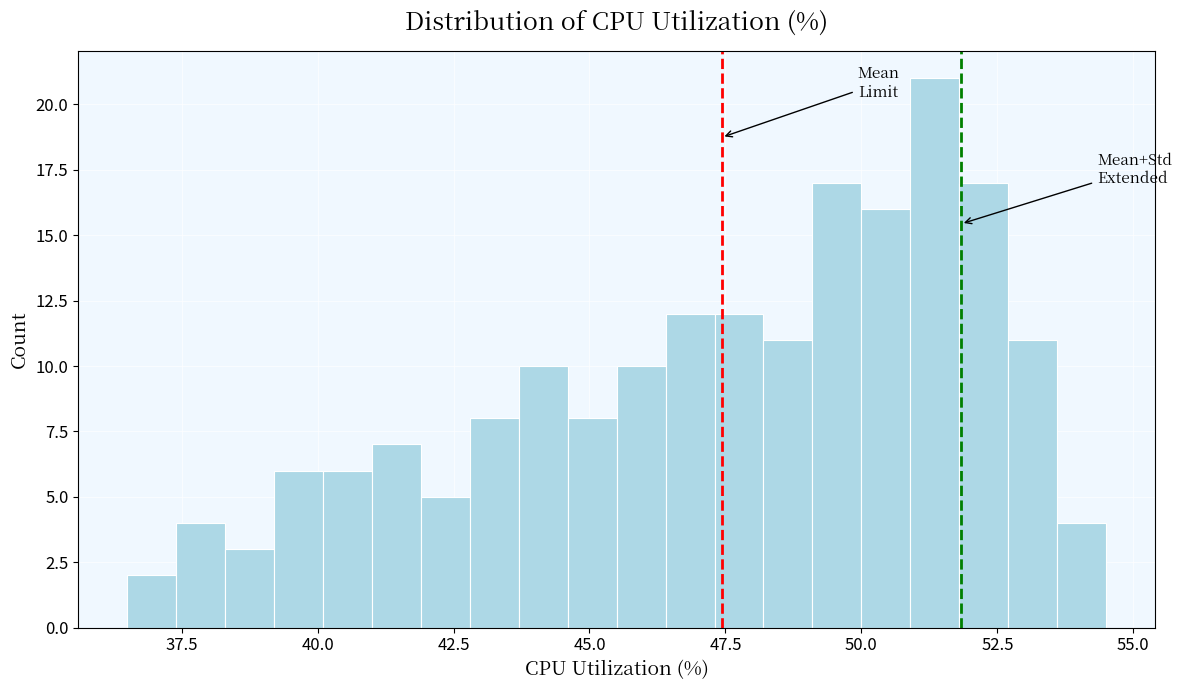

Around what value on the x-axis is the tallest bar? Give the approximate position of its centre, as read against the axis.

51.5